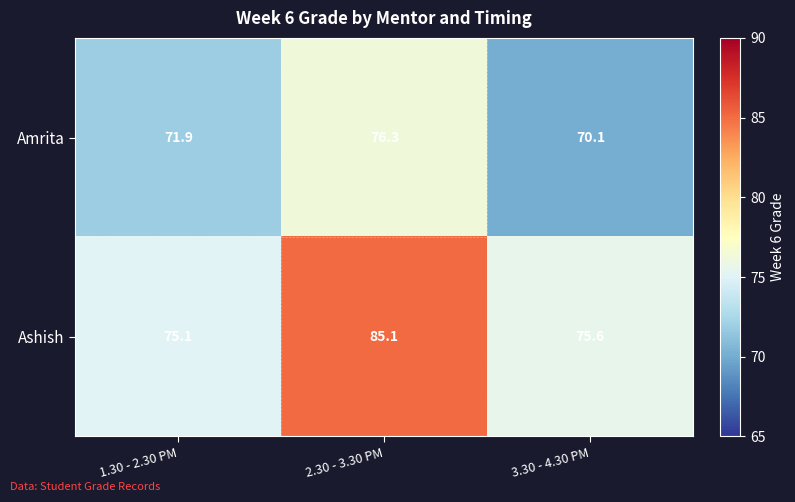

At which category does the chart reach its peak across all series?

2.30 - 3.30 PM